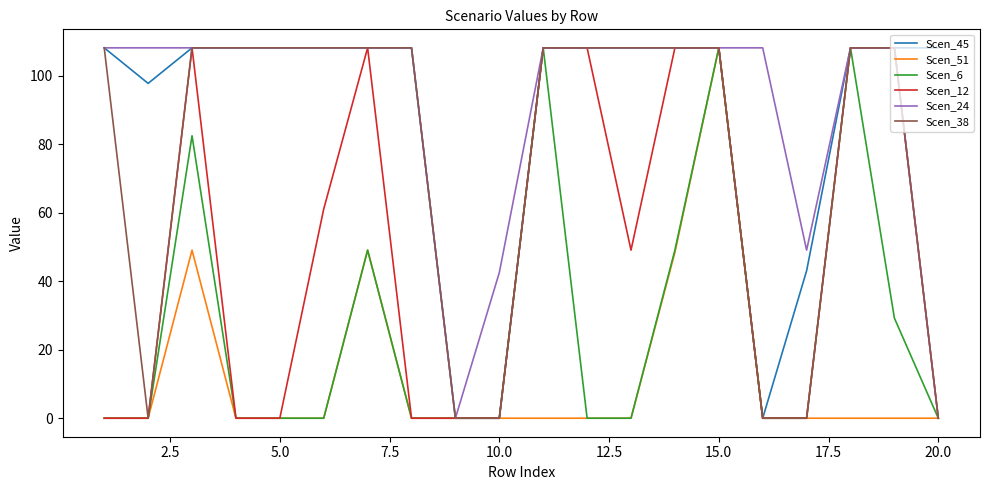

What is the maximum value shown in the chart?

108.2